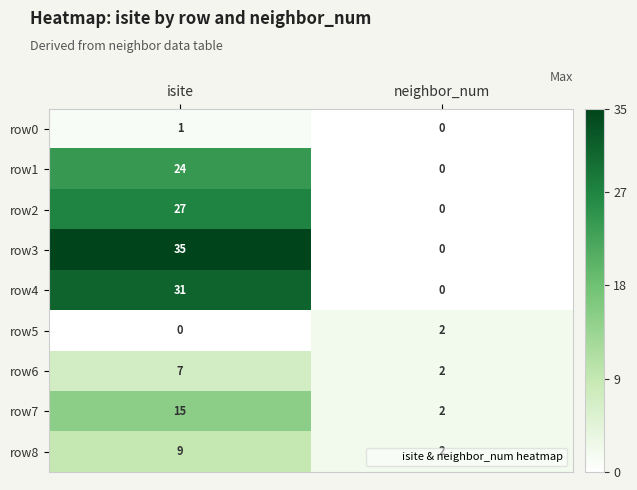

List the series in order of their peak value, highest first.

row3, row4, row2, row1, row7, row8, row6, row5, row0